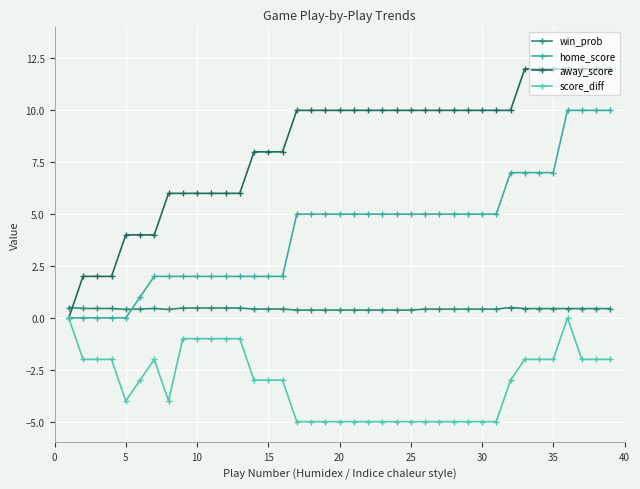

After their last crossing, which series has the higher values: win_prob or away_score?

away_score